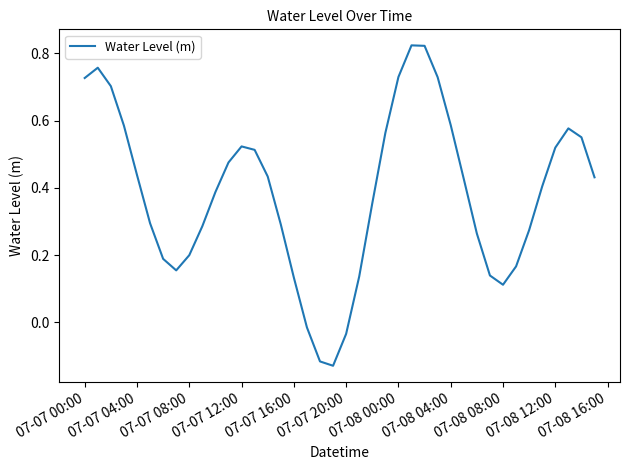

What is the difference between the maximum and minimum values?

1.0